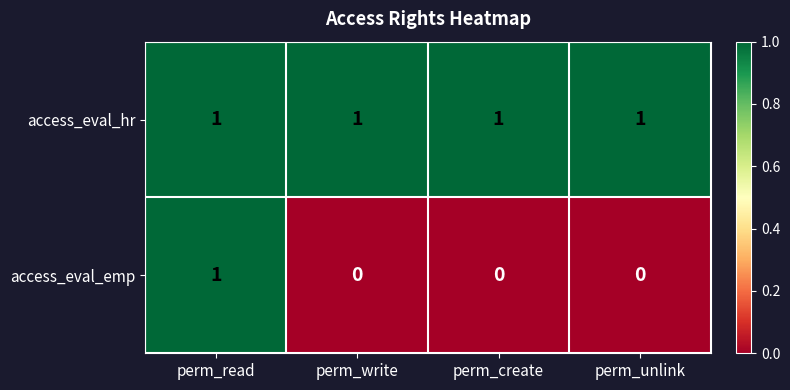

List the series in order of their overall mean, lowest first.

access_eval_emp, access_eval_hr